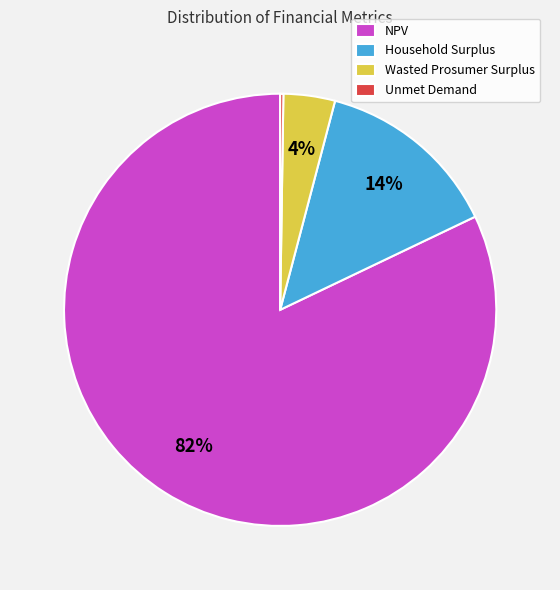

What is the largest slice in the pie chart?

NPV